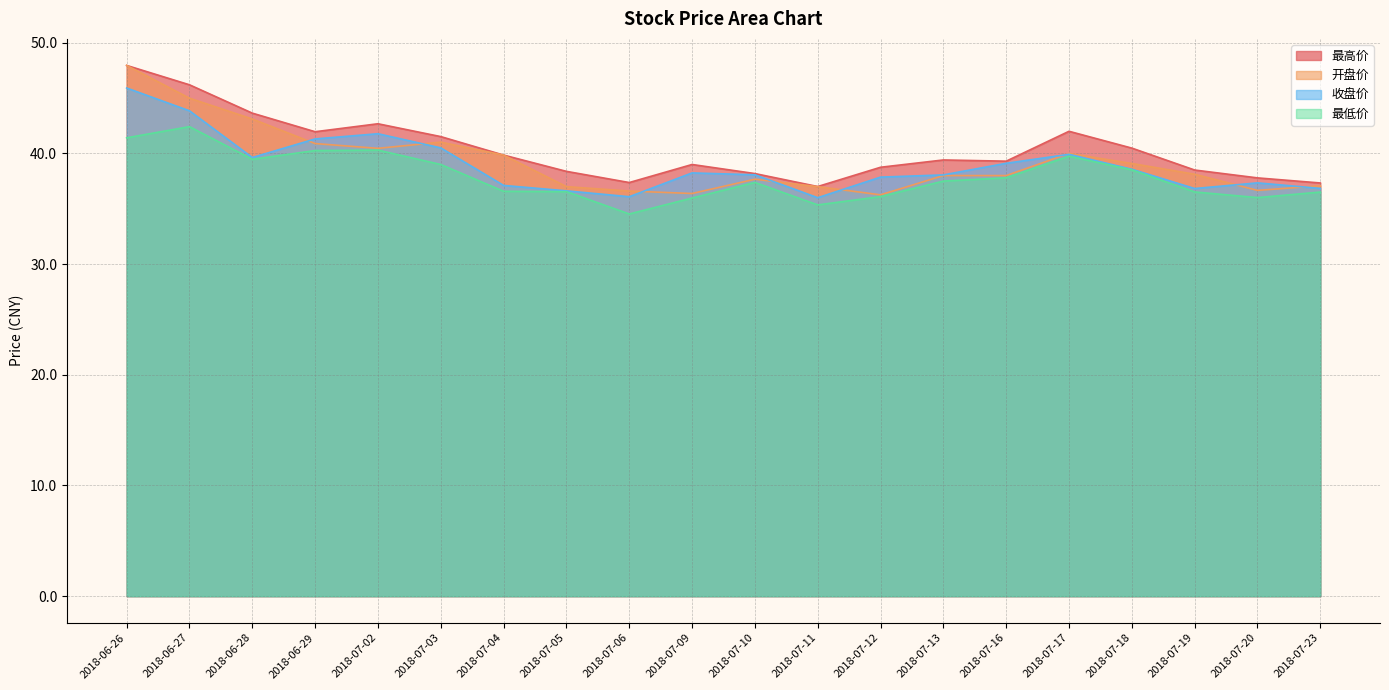

Where is 开盘价 nearest to the value 42?

2018-07-03